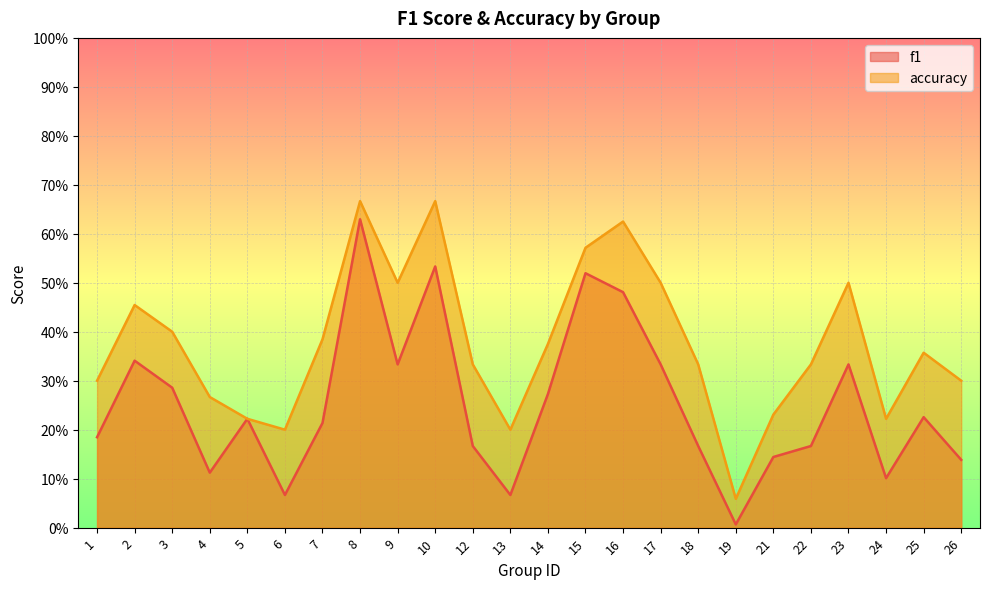

True or false: accuracy and f1 intersect in this chart.

False